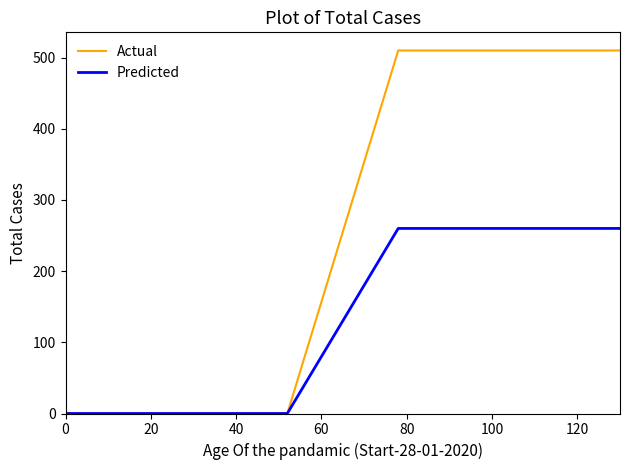

List the series in order of their peak value, lowest first.

Predicted, Actual